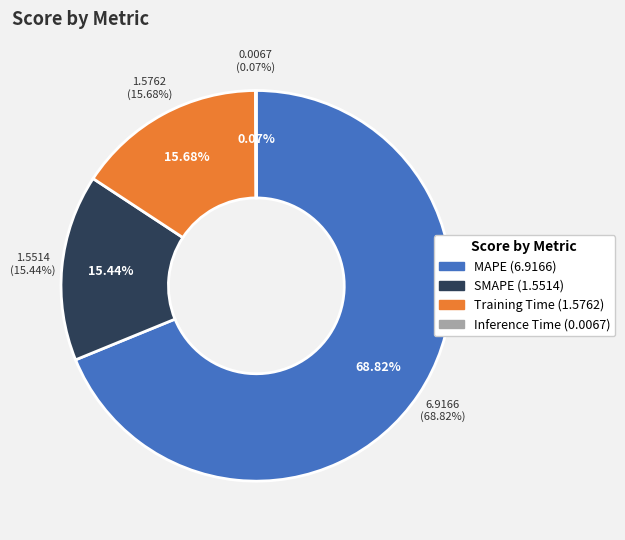

What percentage is NOT represented by Training Time?

84.3%